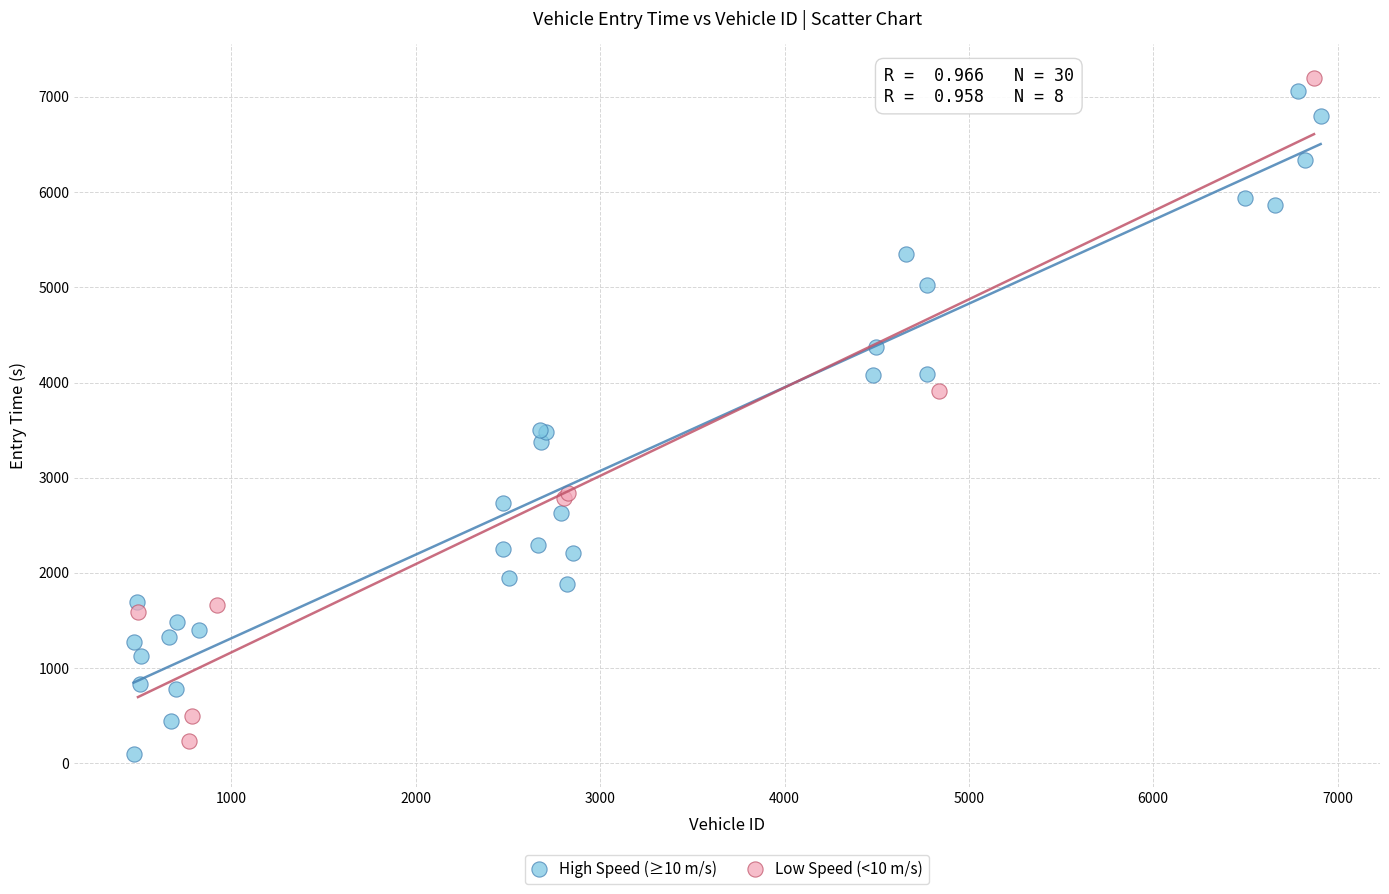

What are all the series names shown in the legend?

High Speed (≥10 m/s), Low Speed (<10 m/s)